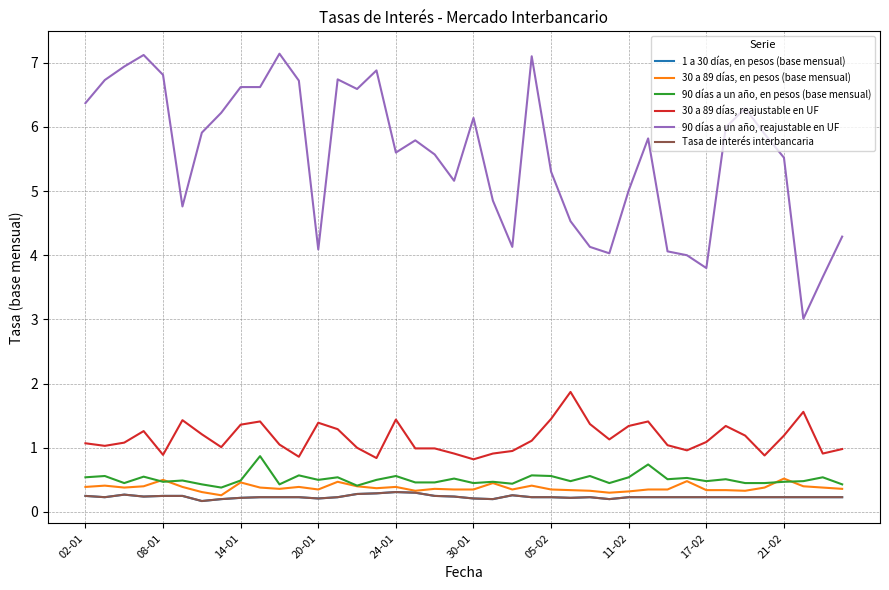

Does the chart display data point markers on the line(s)?

No